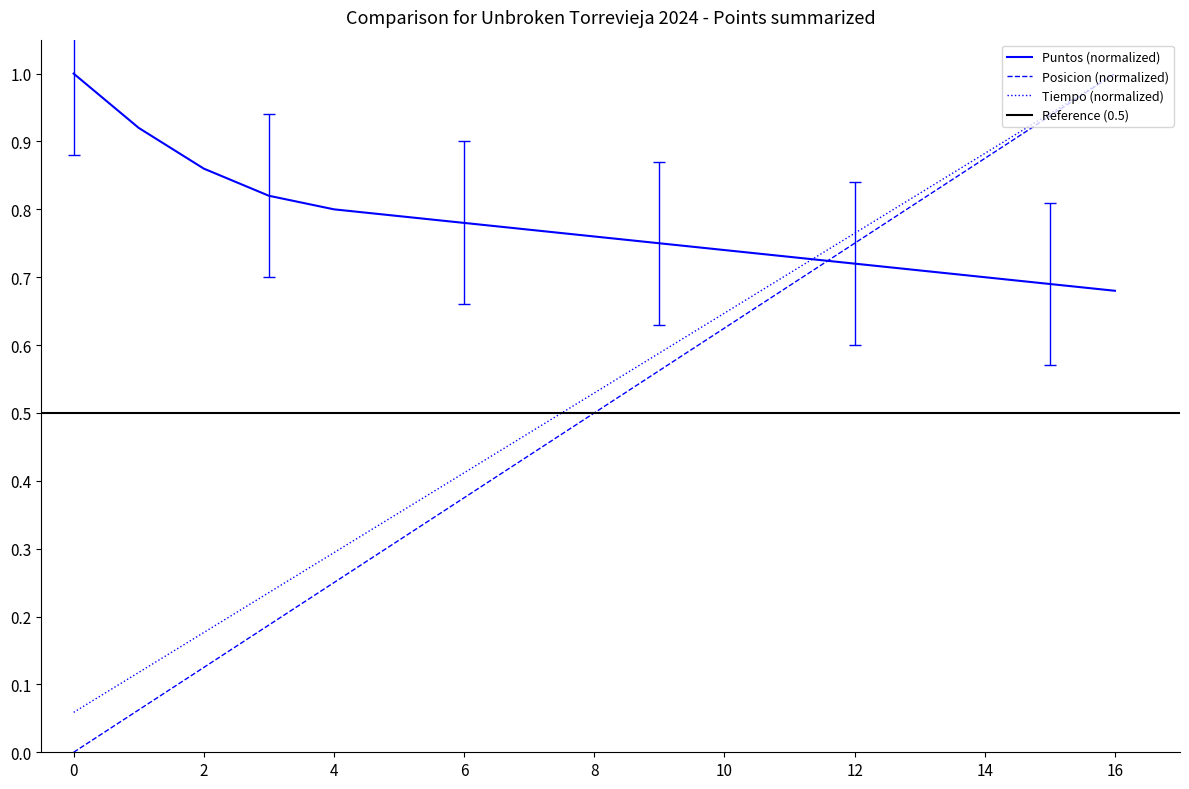

Between 11 and 16, which is larger?

16